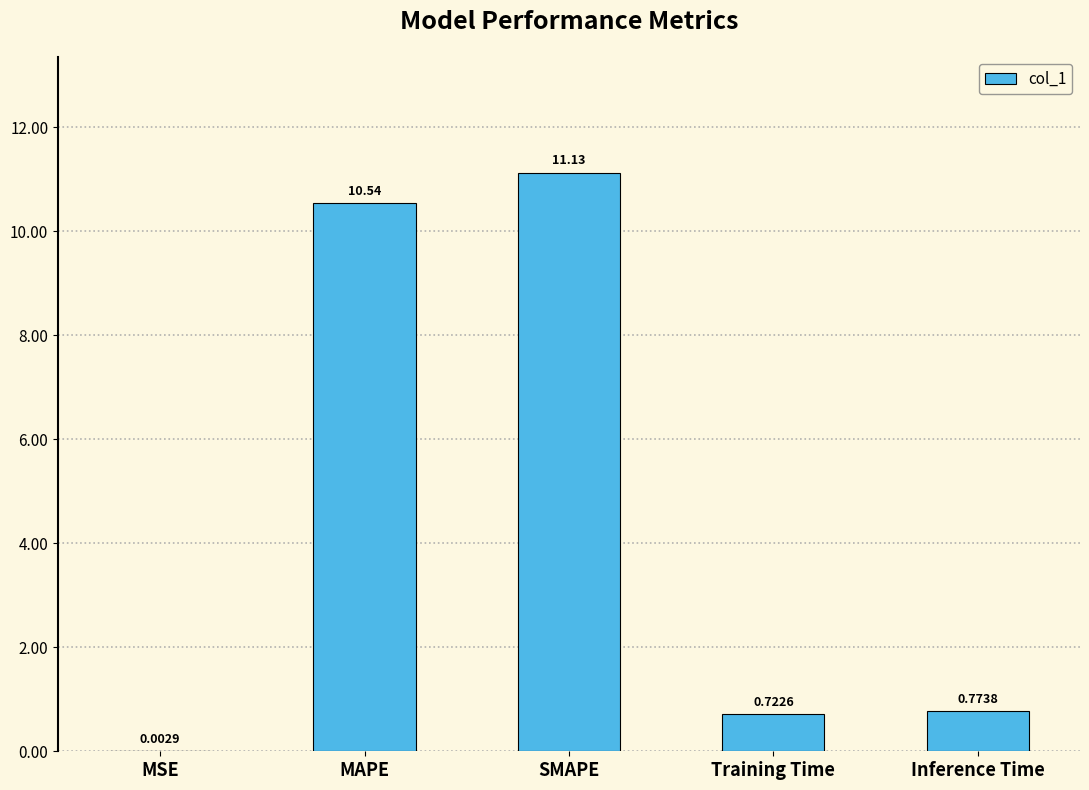

What is the maximum value shown in the chart?

11.1